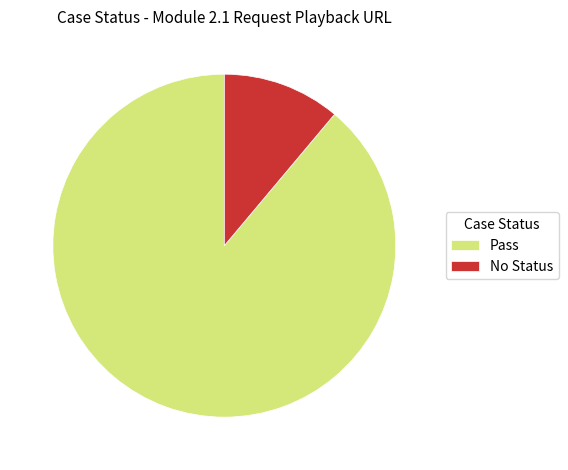

Is it true that Pass is 89% of the pie?

True